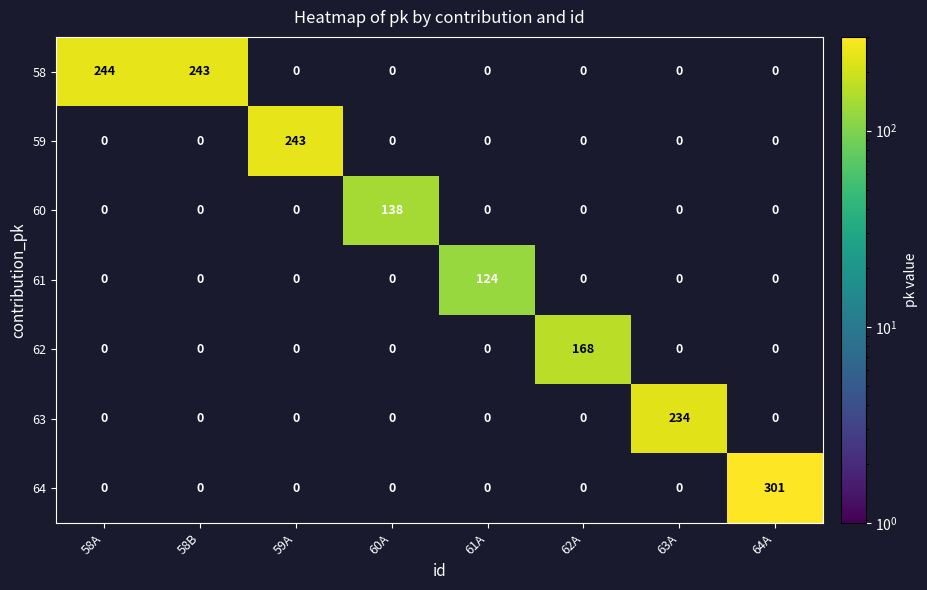

What is the total value across all series at 59A?

243